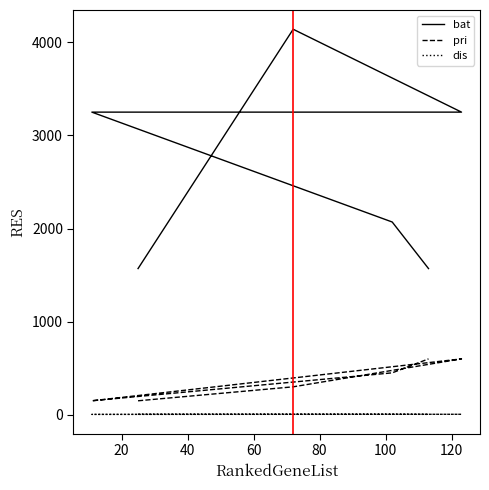

How many interior local valleys does the pri series have?

1